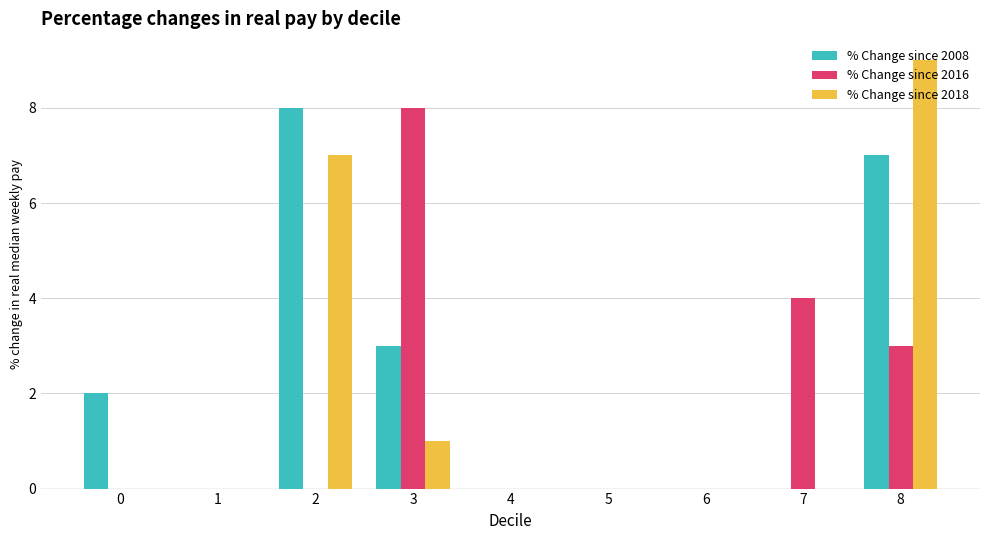

True or false: % Change since 2018 has a value of 4 at 8.

False